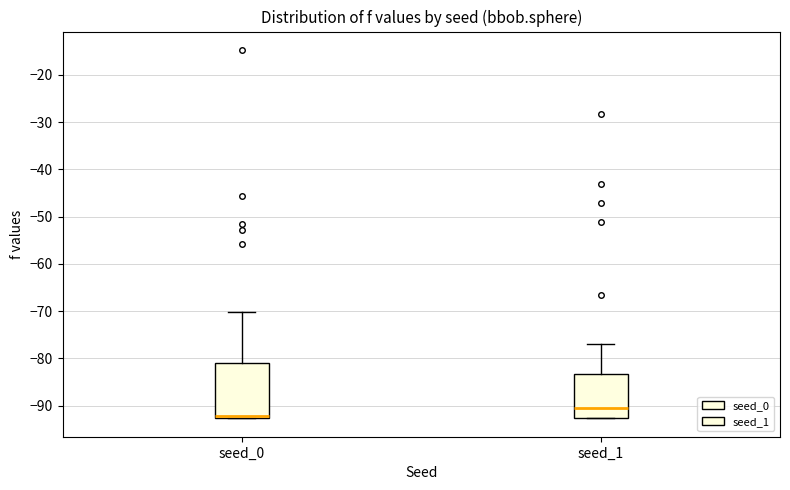

Which box is the tallest, from its lower edge to its upper edge?

seed_0